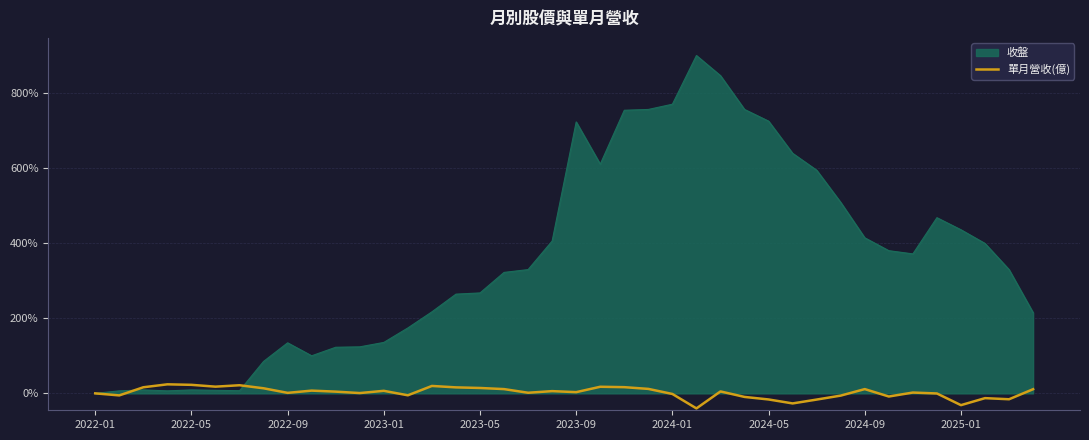

Which series has the widest spread of values?

收盤